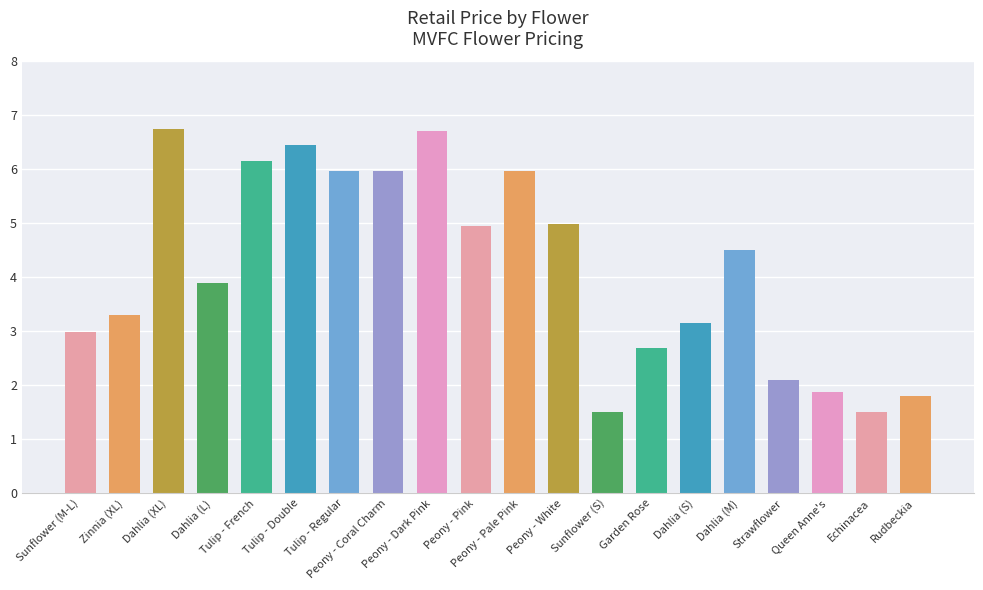

What is the maximum value shown in the chart?

6.8